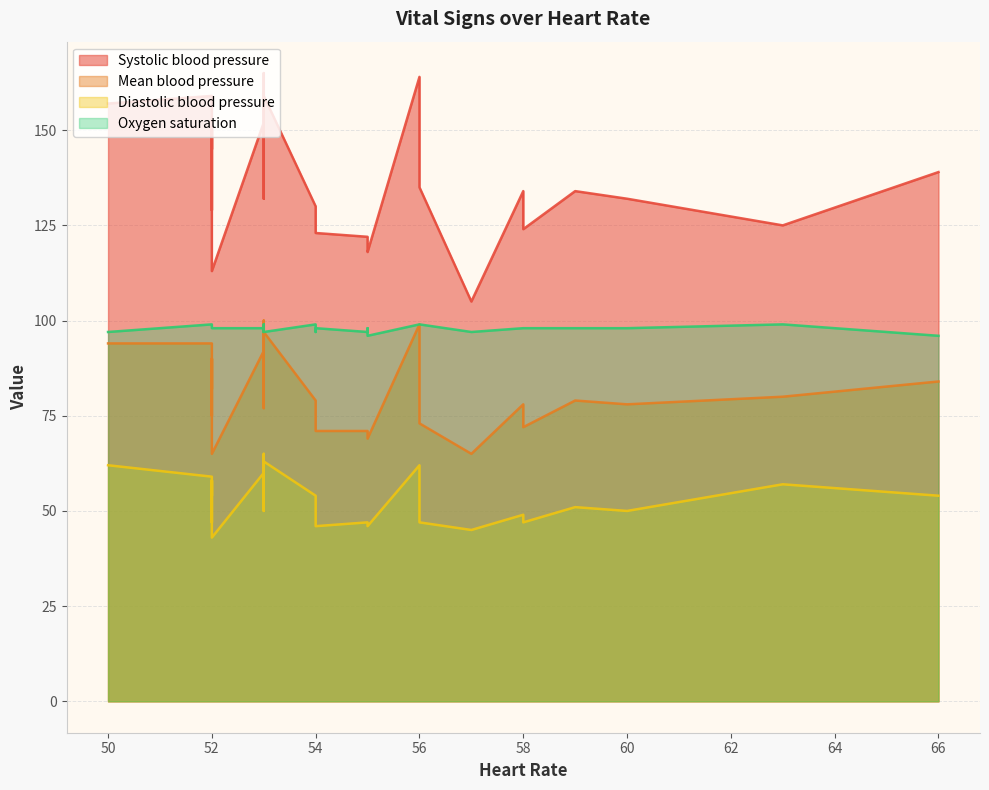

The value of Mean blood pressure at 29 is 137. True or false?

False